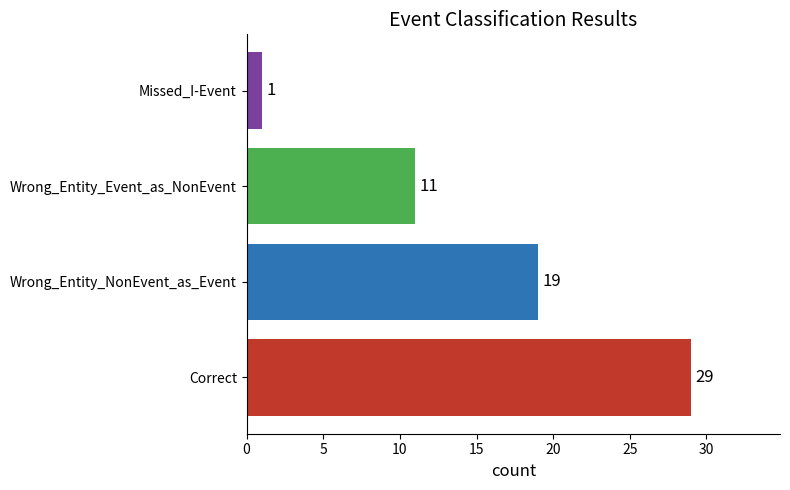

How many values are between 11 and 29?

3